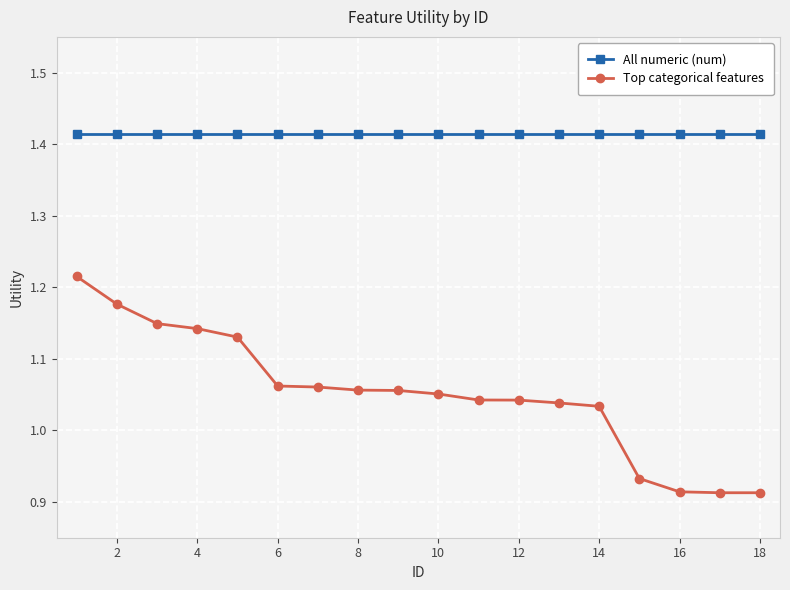

List the series in order of their peak value, lowest first.

Top categorical features, All numeric (num)